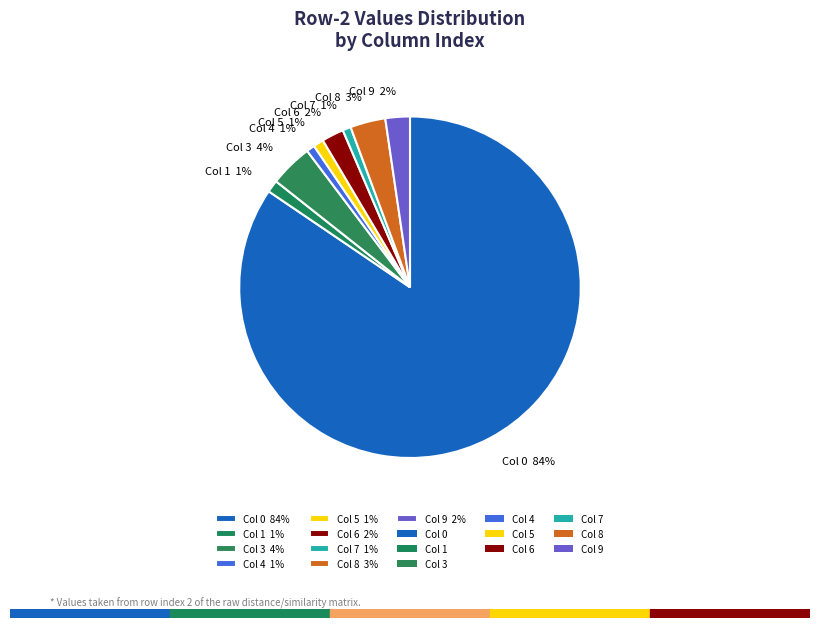

Is it true that Col 3 4% is 4% of the pie?

True